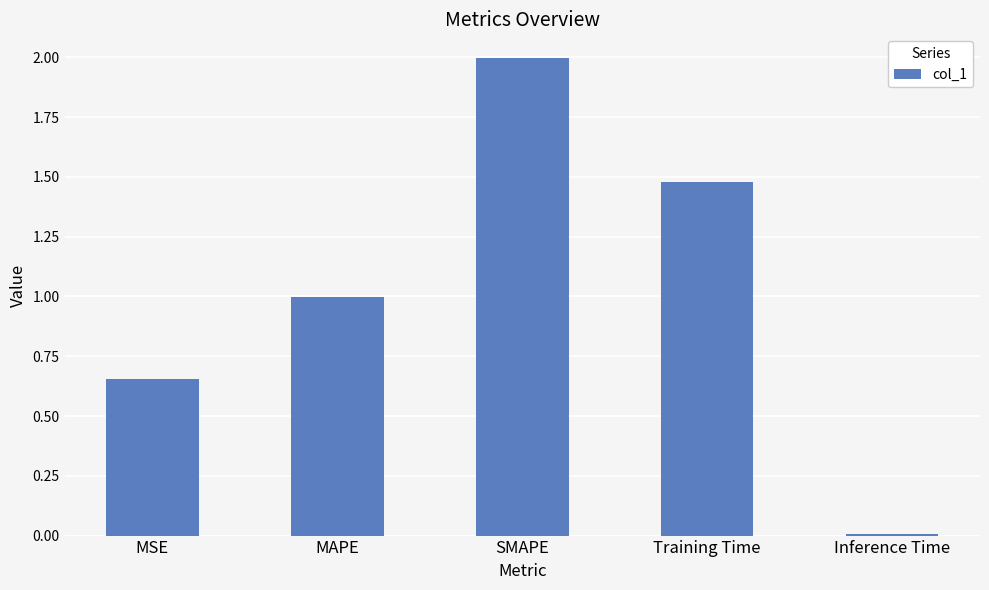

What is the average value?

1.0